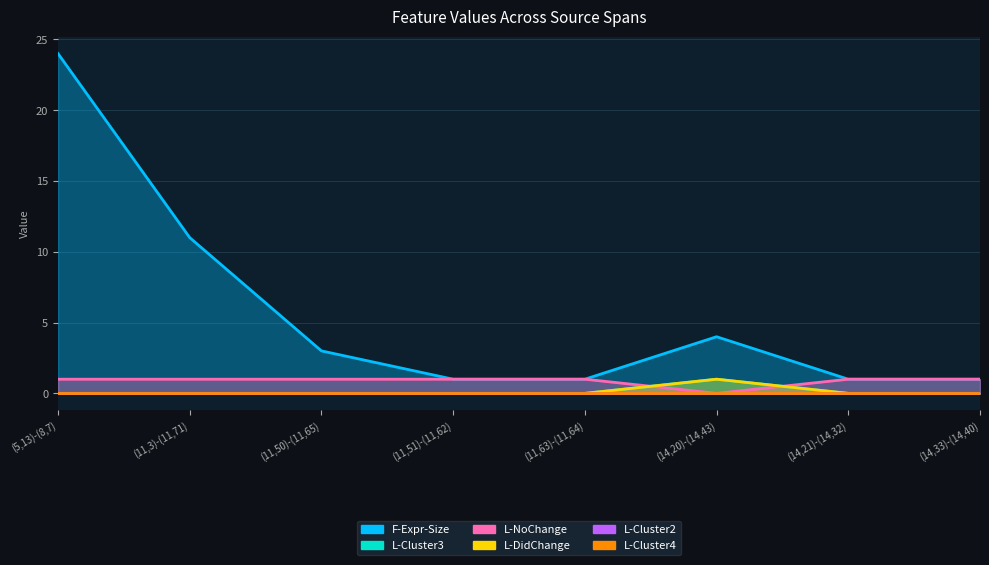

At which label is L-NoChange closest to 0?

(14,20)-(14,43)